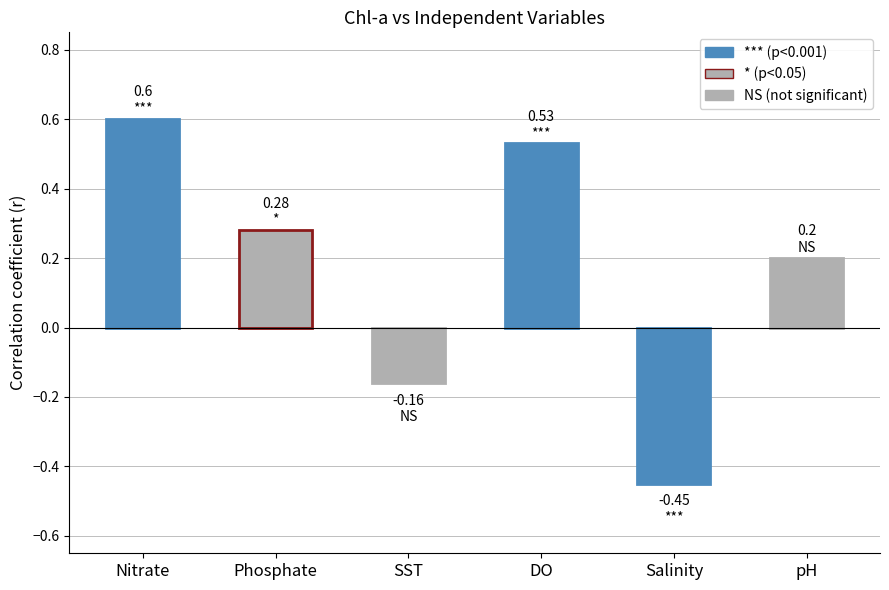

What is the label of the 3rd bar from the left?

SST